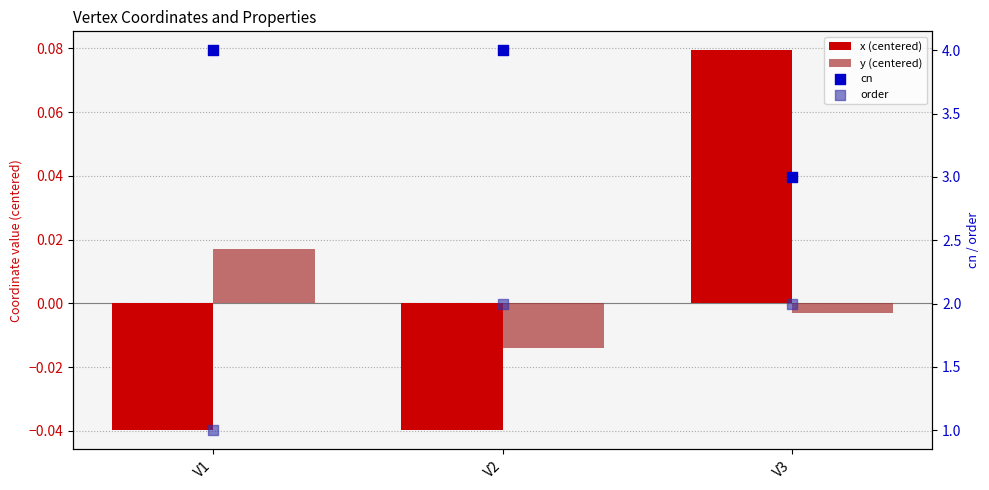

At which category is the sum across all series the highest?

V2